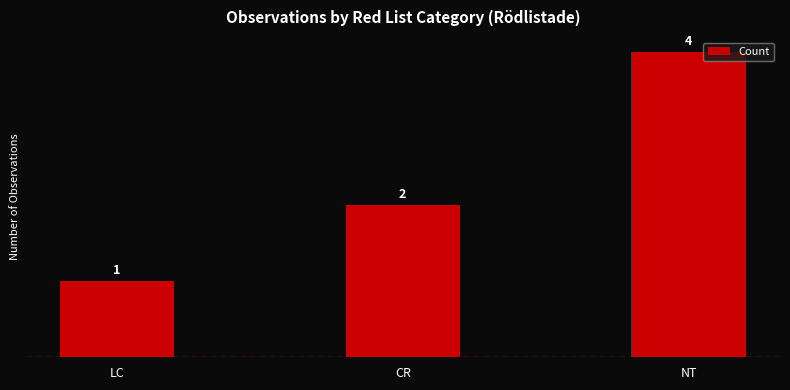

Rank the categories by value from lowest to highest.

LC, CR, NT